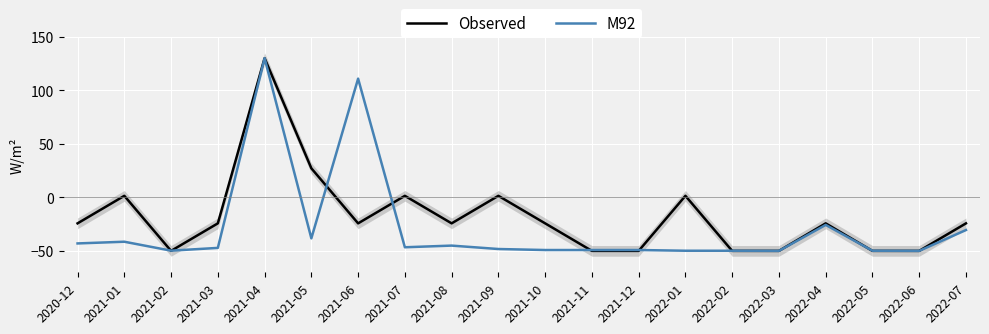

What is the value of the M92 point at the 8th from the left?

-46.6